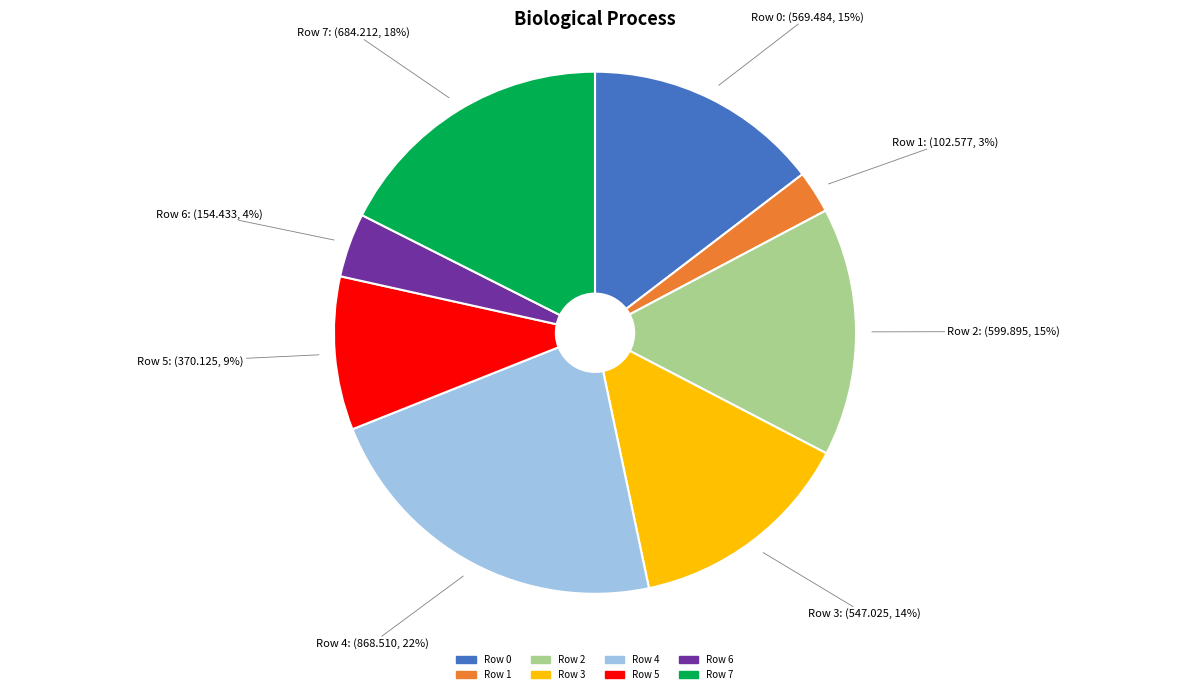

To the nearest percent, what portion does Row 4 represent?

22%